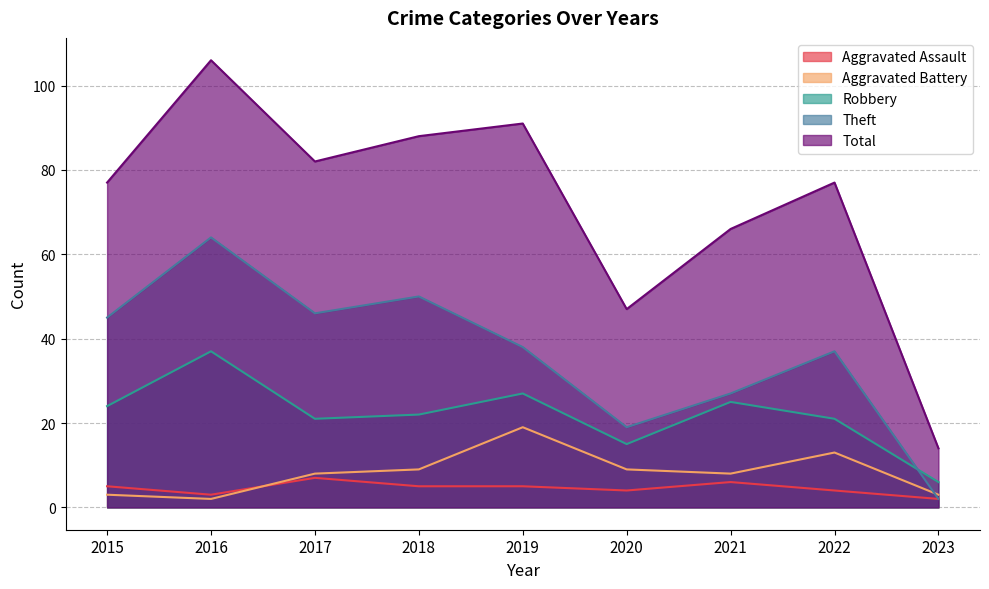

Between 2019 and 2023, which series saw the biggest shift?

Total